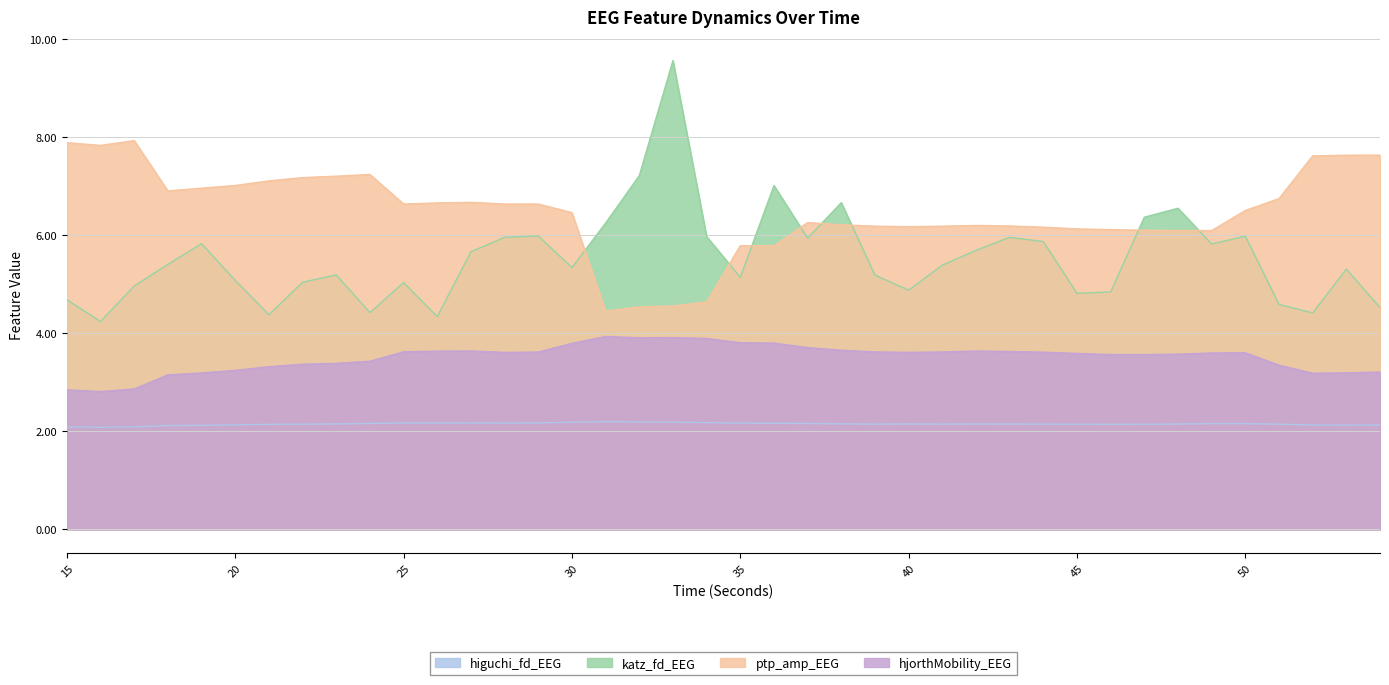

Which category has the lowest value across all series?

16